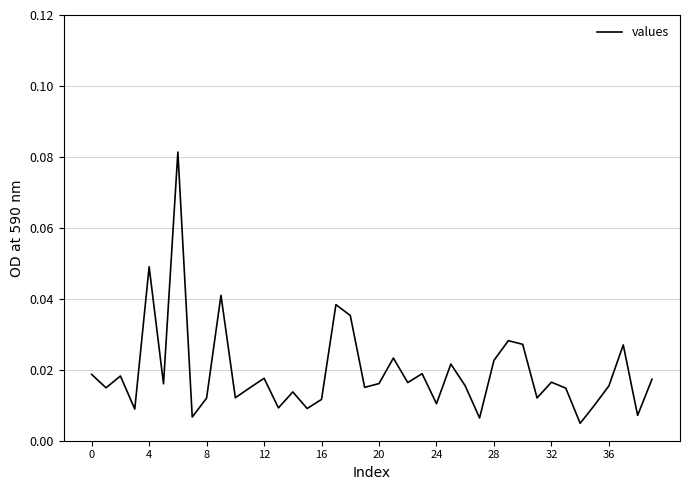

True or false: the data has more than 2 interior local peaks.

True